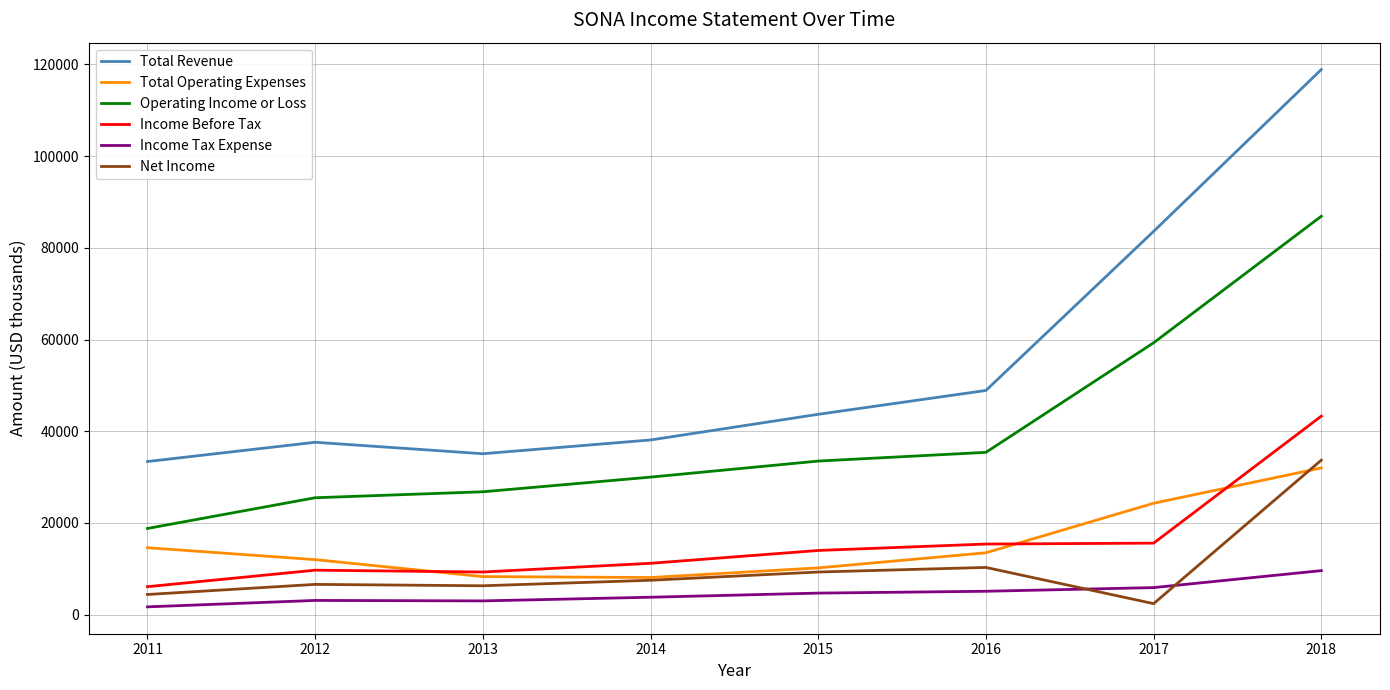

How many values in the Income Tax Expense series are below 4700?

4